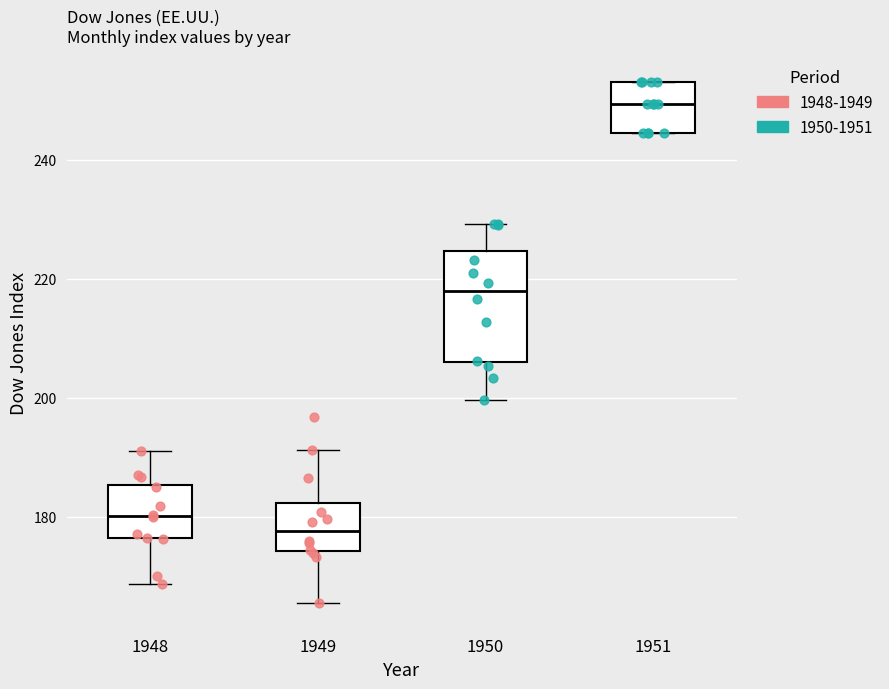

Which box's median line is the lowest?

1949